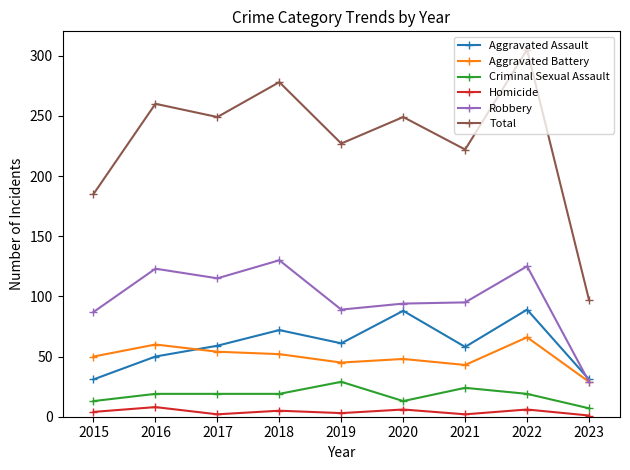

Which series has the largest range (max minus min)?

Total